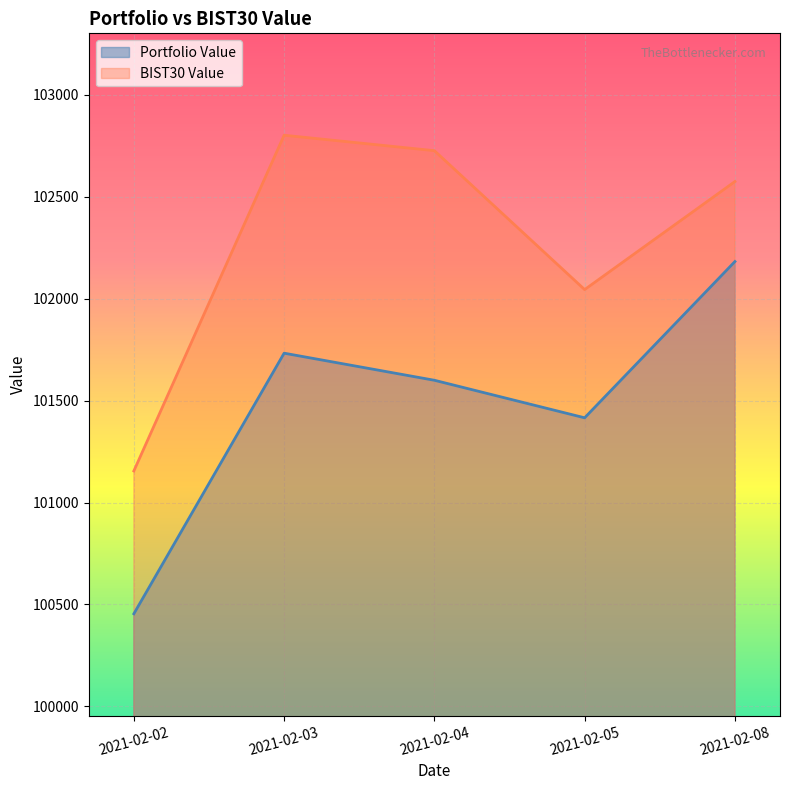

At which category does Portfolio Value reach its first local peak?

2021-02-03